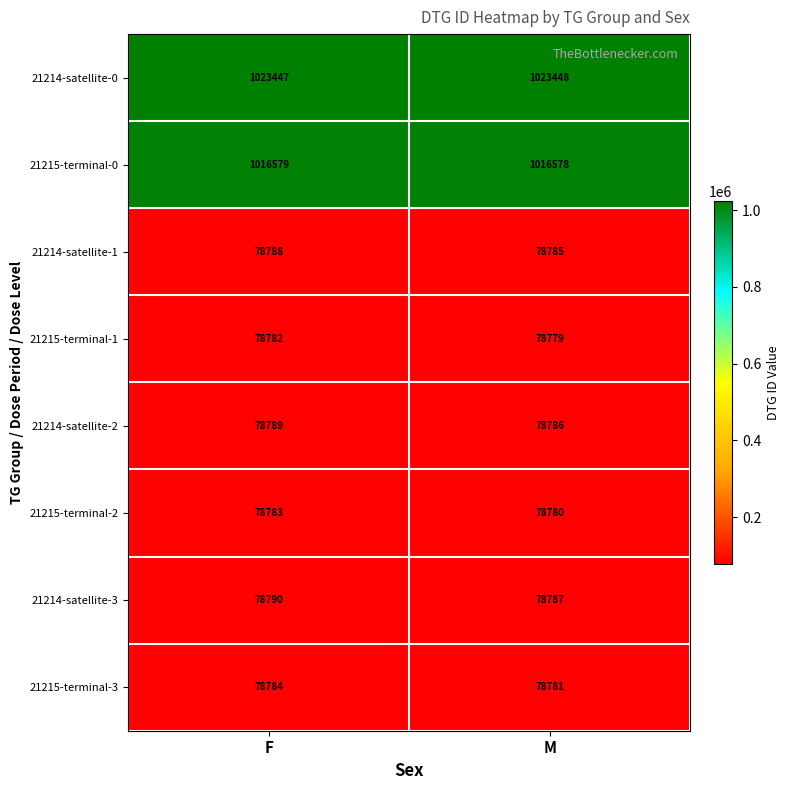

Reading right to left, what are all the values shown in this chart?

21214-satellite-0: 1023448	1023447
21215-terminal-0: 1016578	1016579
21214-satellite-1: 78785	78788
21215-terminal-1: 78779	78782
21214-satellite-2: 78786	78789
21215-terminal-2: 78780	78783
21214-satellite-3: 78787	78790
21215-terminal-3: 78781	78784